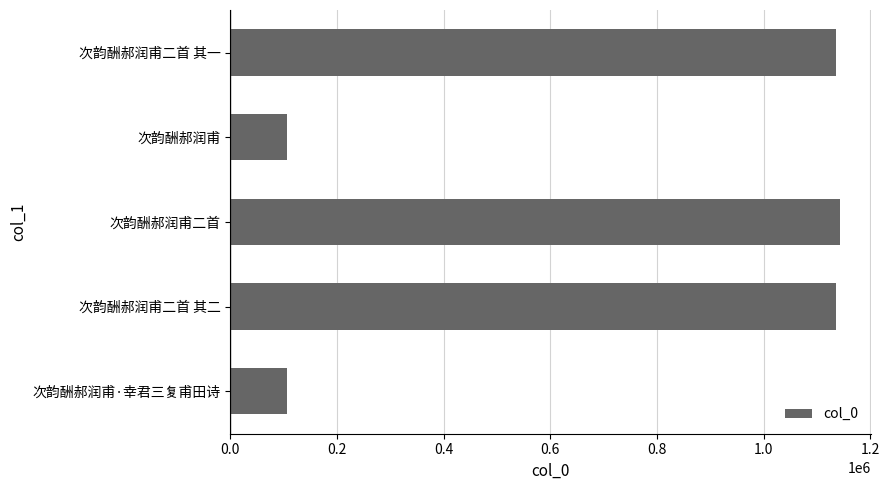

What is the change in value from 次韵酬郝润甫二首 其二 to 次韵酬郝润甫·幸君三复甫田诗?

-1029071